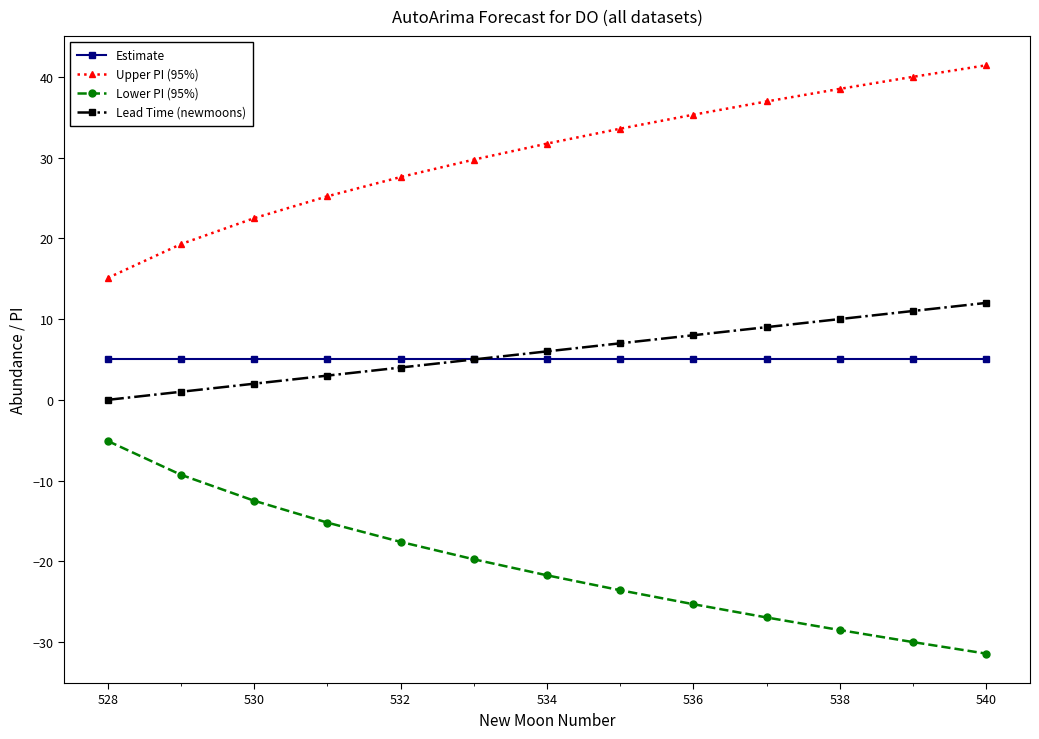

What is the minimum value shown in the chart?

-31.4